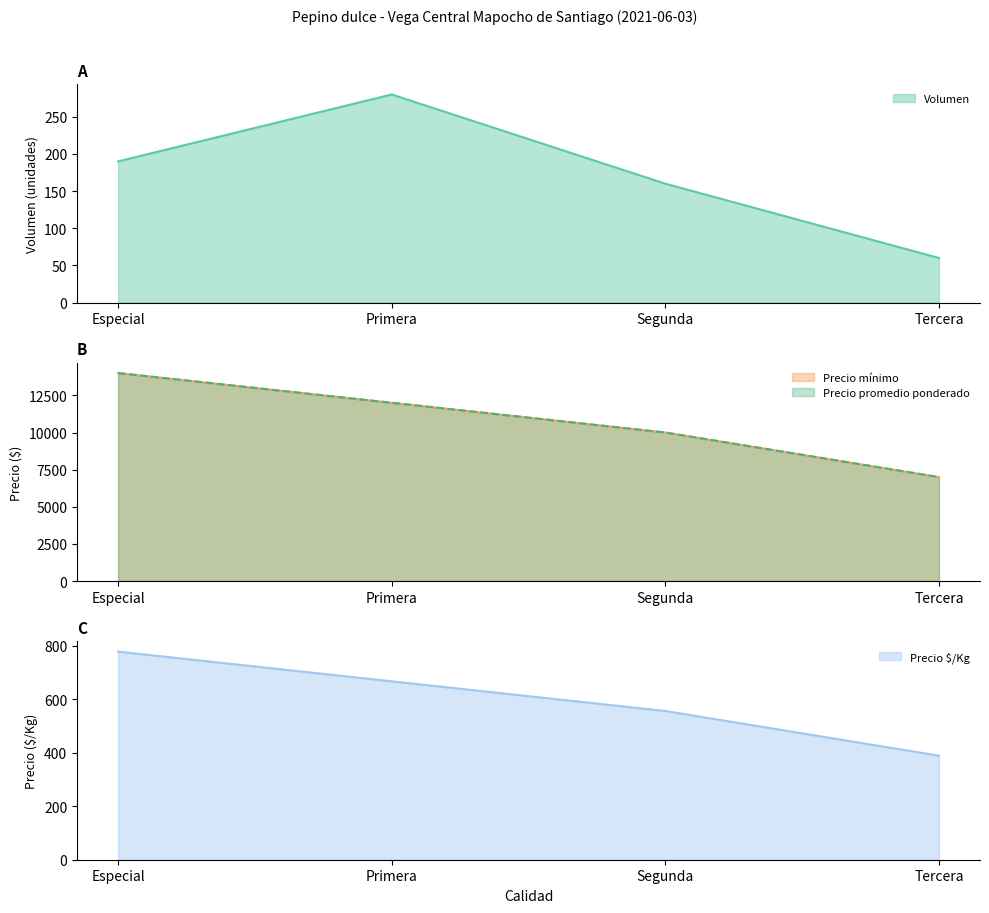

Which series has the largest range (max minus min)?

Precio mínimo